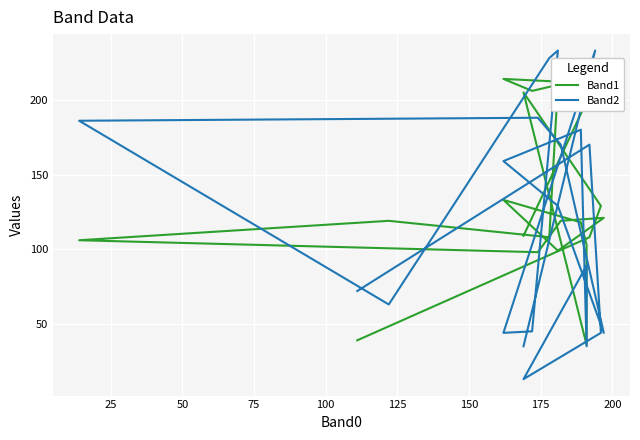

What is the smallest value displayed?

13